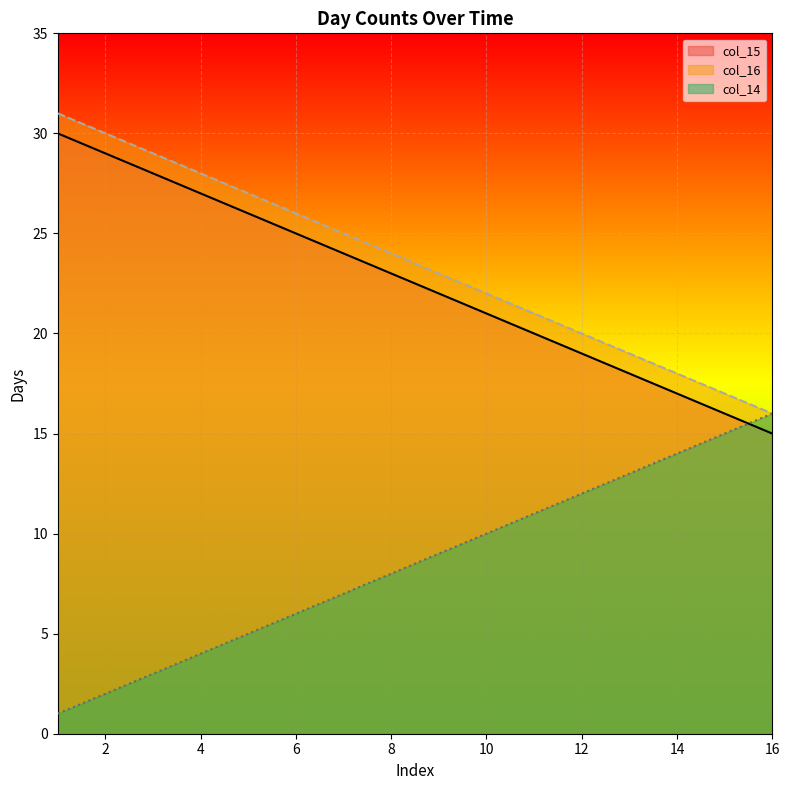

How many data points in col_15 are above 23?

7